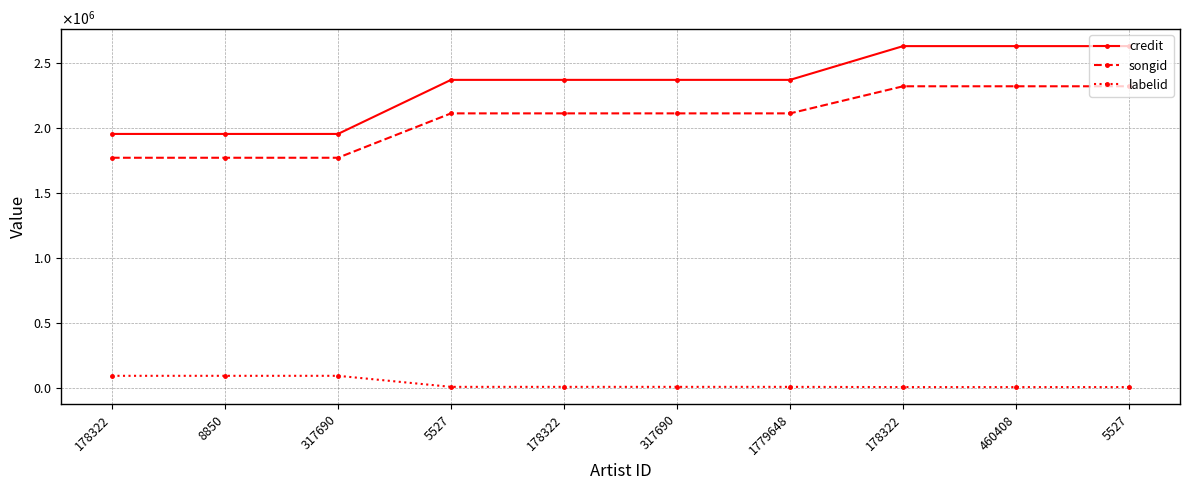

Does the chart have visible grid lines?

Yes